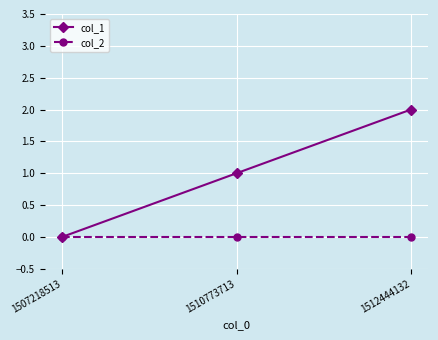

What is the difference between the highest and lowest values at 1510773713?

1